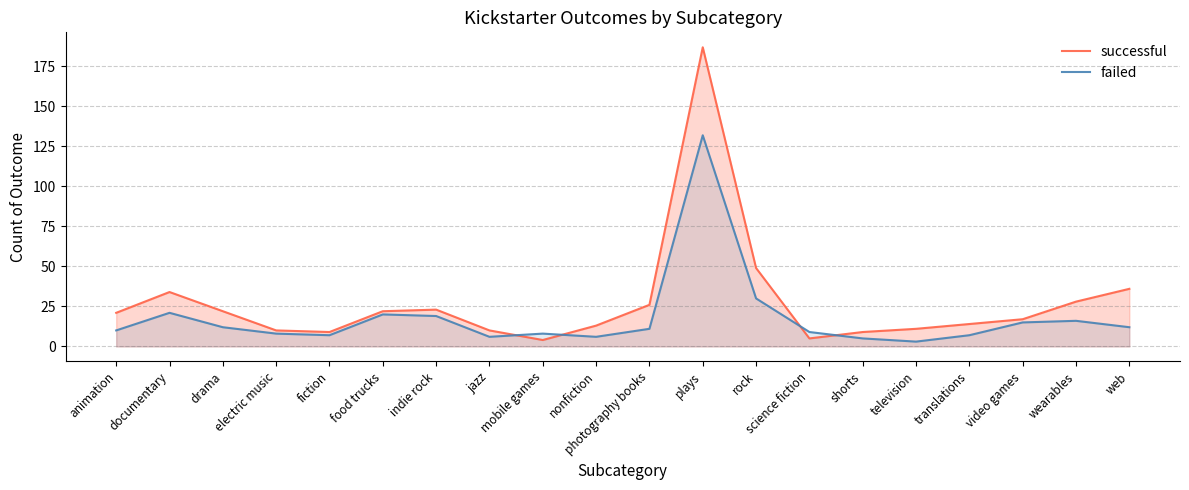

At which category does successful reach its first local peak?

documentary